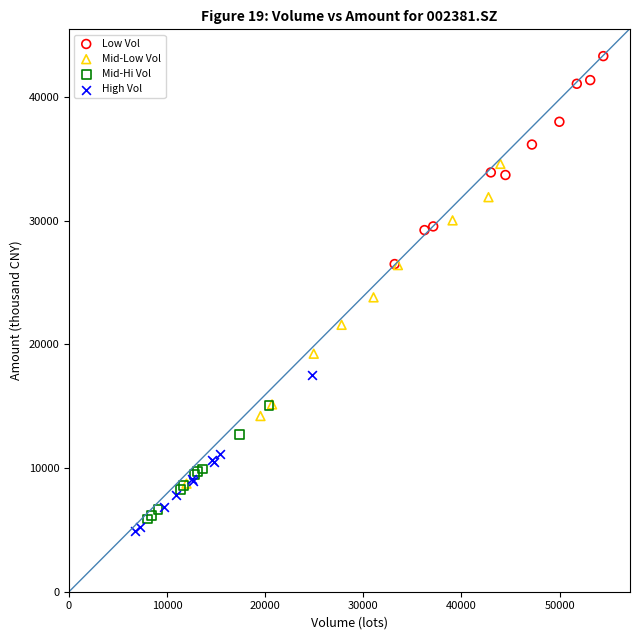

Which series contains the highest Y value?

Low Vol